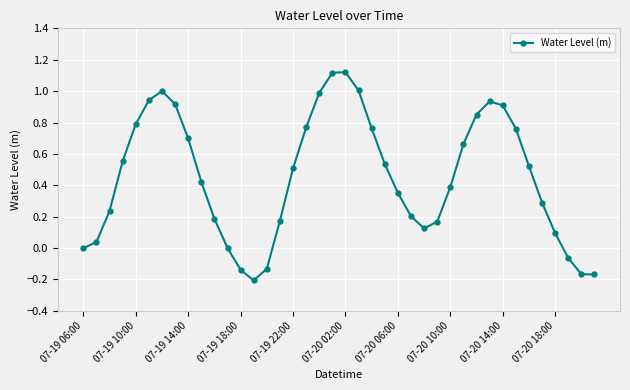

True or false: there are more than 1 points higher than both neighbors.

True